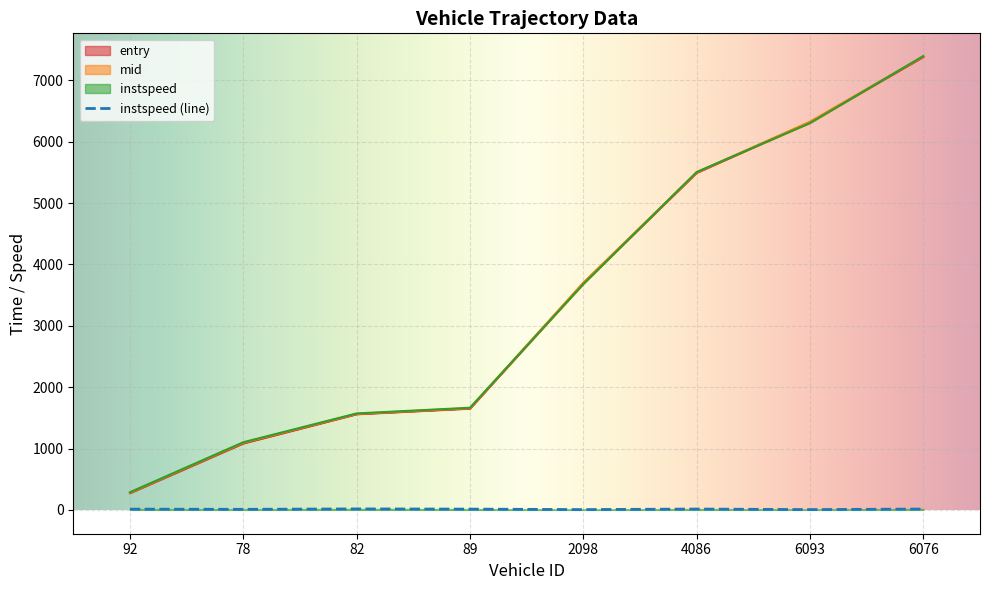

Is this an area chart (filled region under the line)?

No